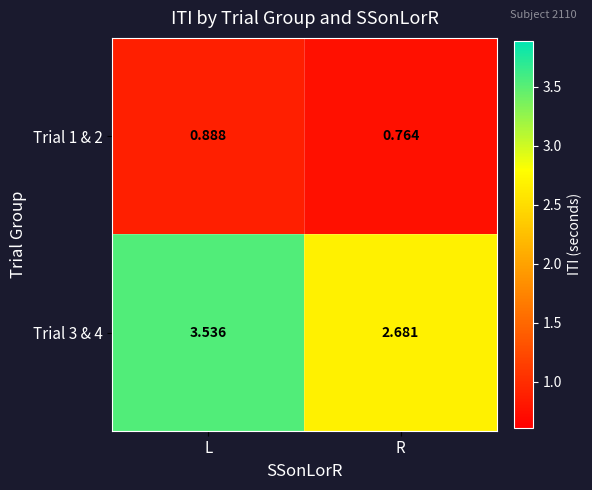

Which label corresponds to the largest value in the chart?

L